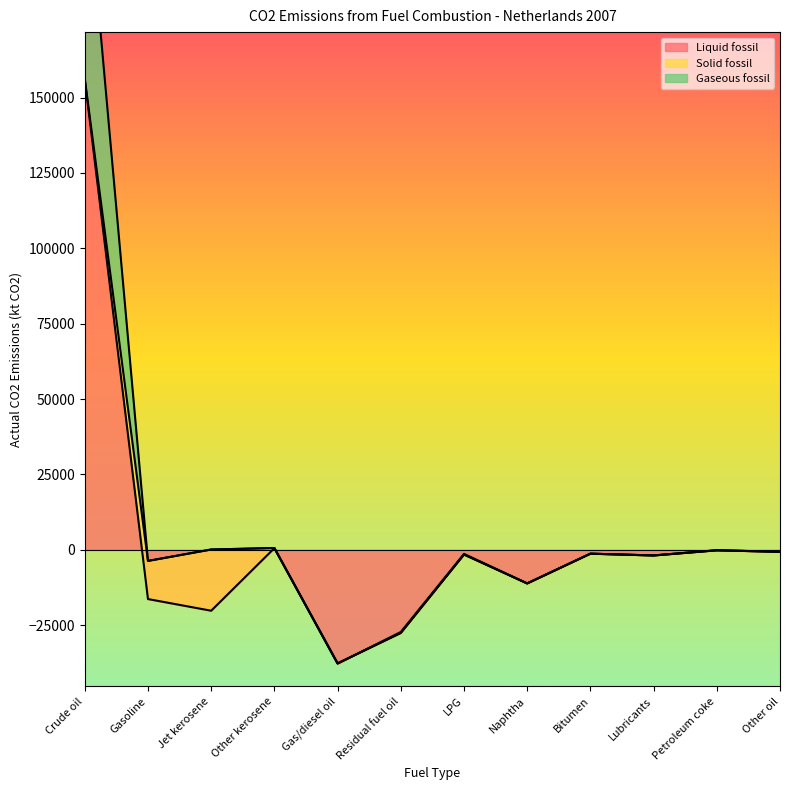

True or false: Gaseous fossil has a value of 320392.7 at Crude oil.

False